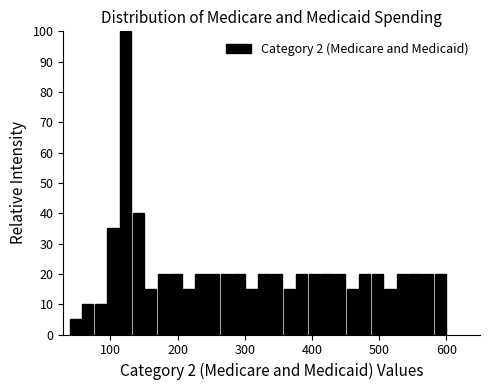

Around what value on the x-axis is the tallest bar? Give the approximate position of its centre, as read against the axis.

120